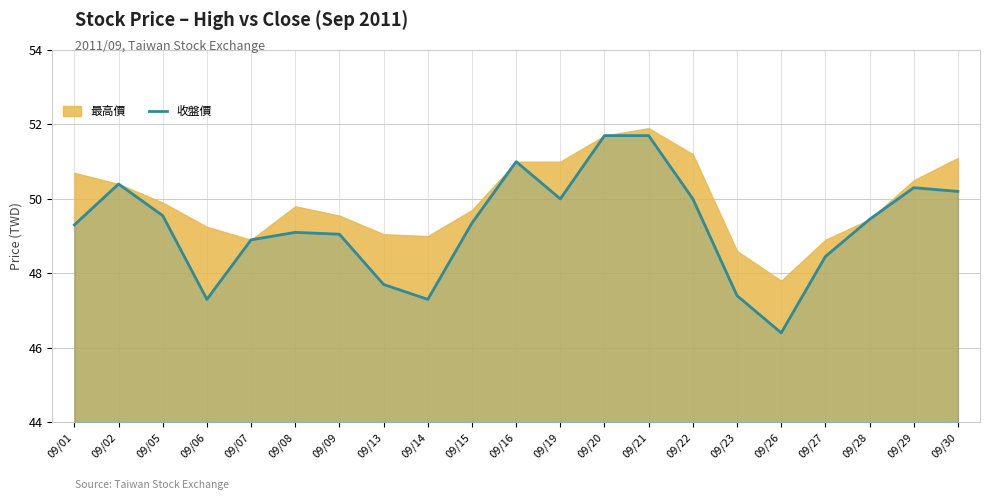

Which category has the lowest value across all series?

09/26